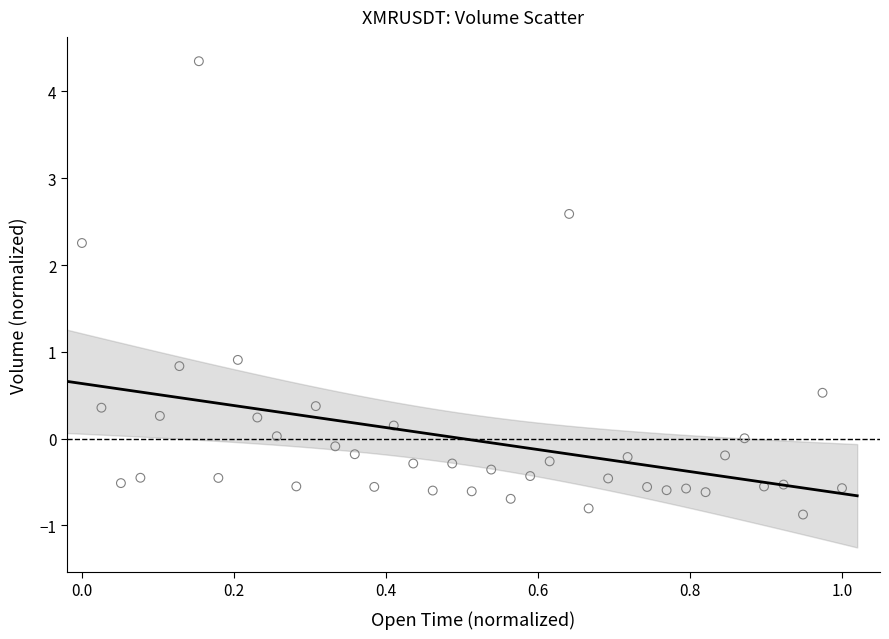

What Y value in the scatter plot is closest to 1?

0.9